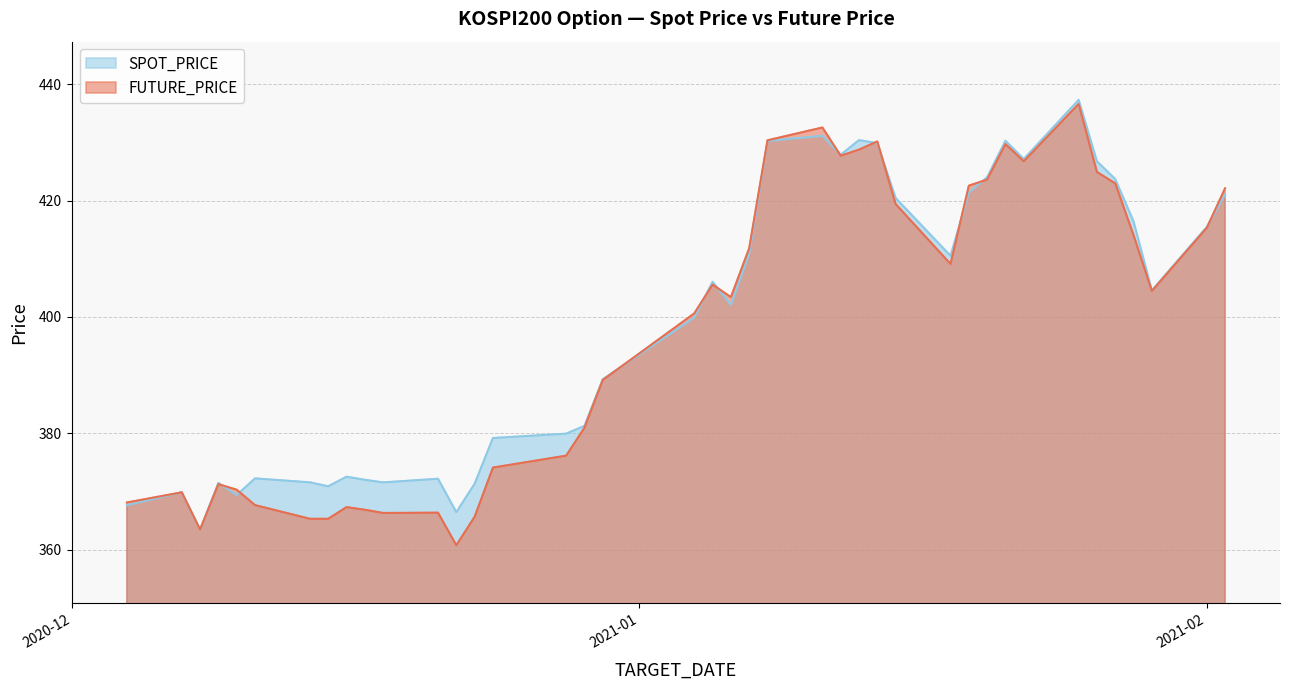

What is the smallest value displayed?

360.8